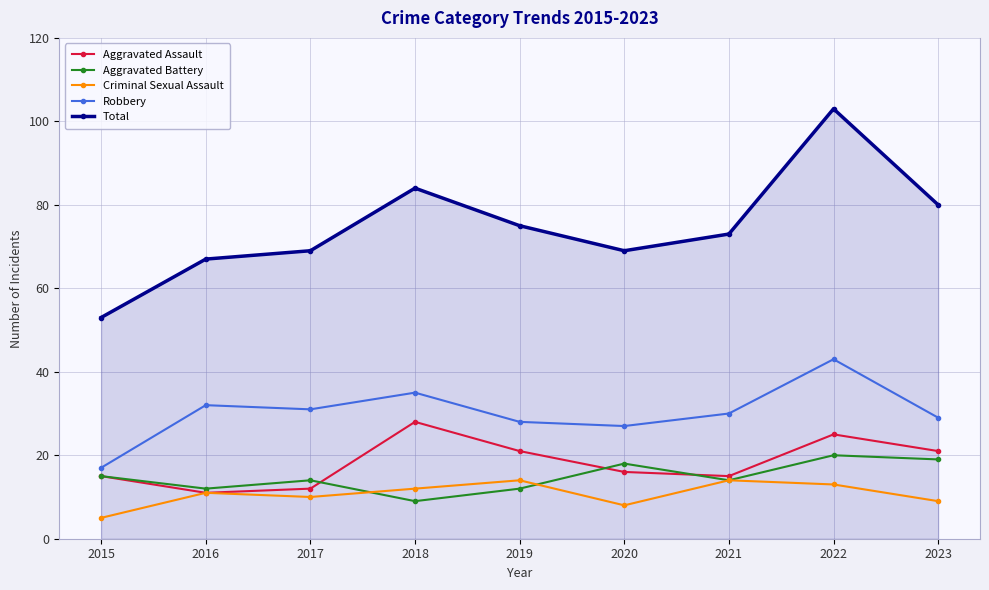

What is the value of the Aggravated Assault point at the 5th from the left?

21